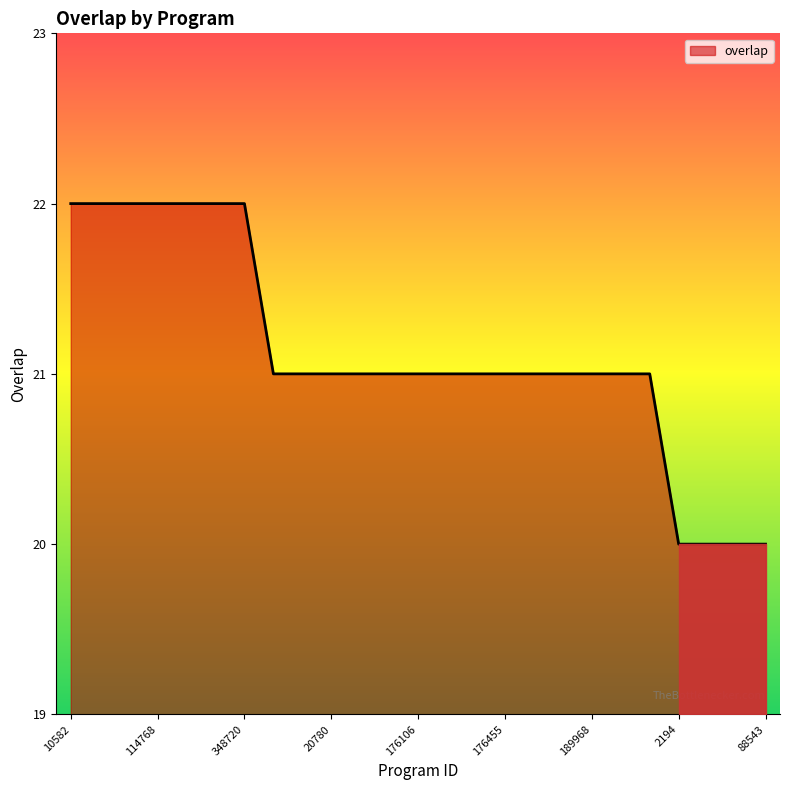

What is the smallest value displayed?

20